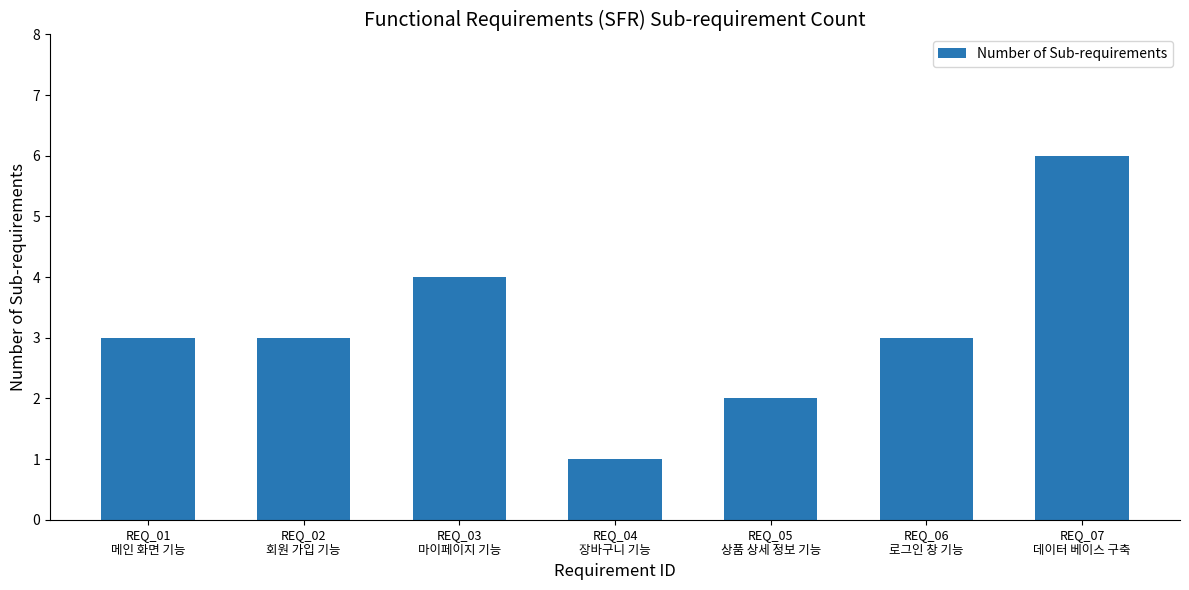

How many values are between 2 and 4?

5